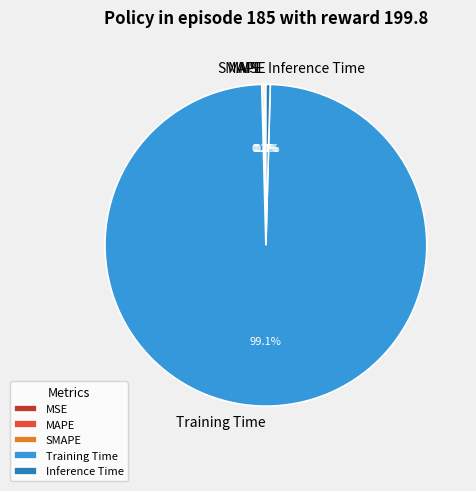

To the nearest percent, what percentage of the pie is Training Time?

99%